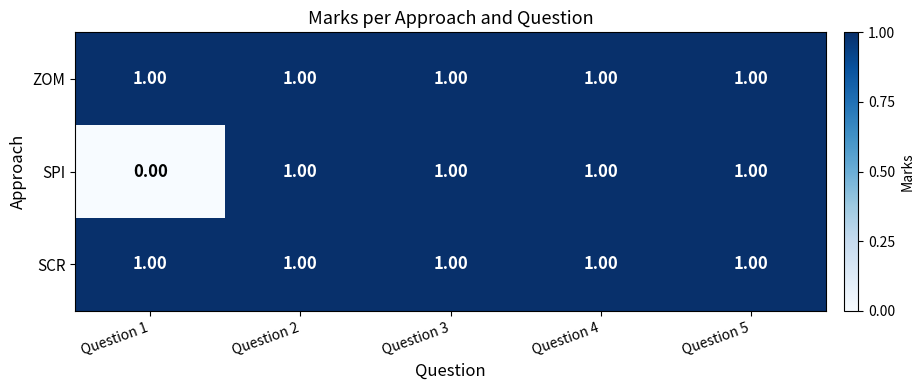

What is the sum of all SCR values?

5